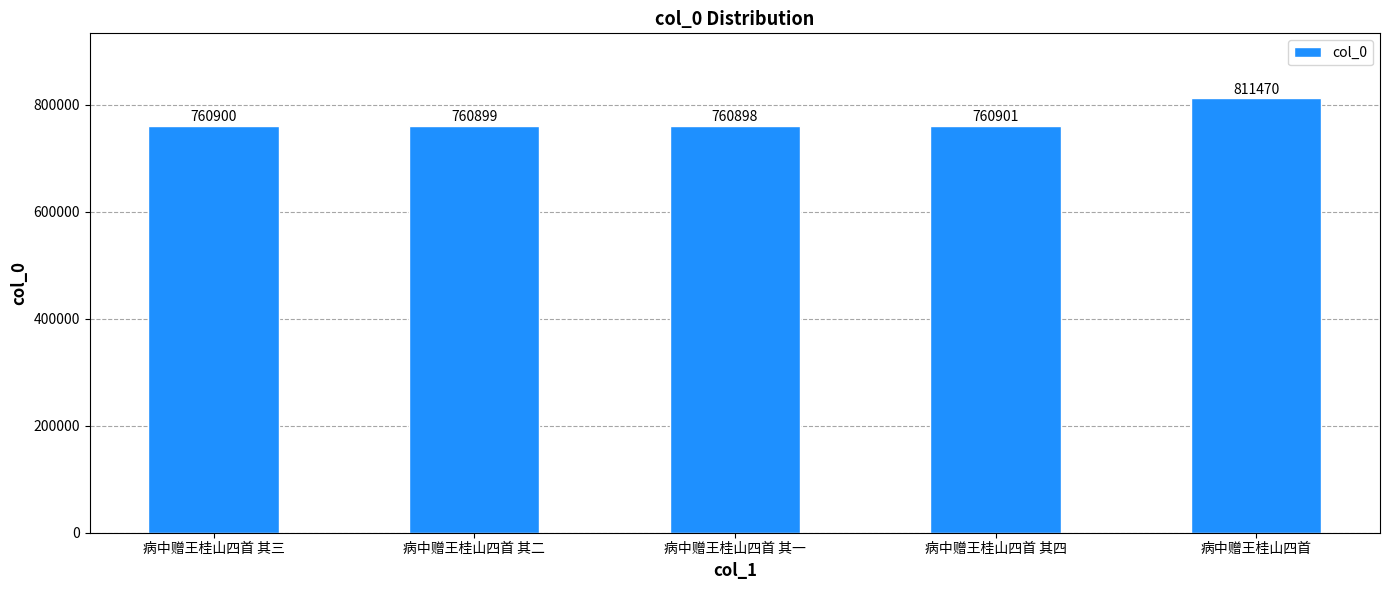

Rank the categories by value from highest to lowest.

病中赠王桂山四首, 病中赠王桂山四首 其四, 病中赠王桂山四首 其三, 病中赠王桂山四首 其二, 病中赠王桂山四首 其一